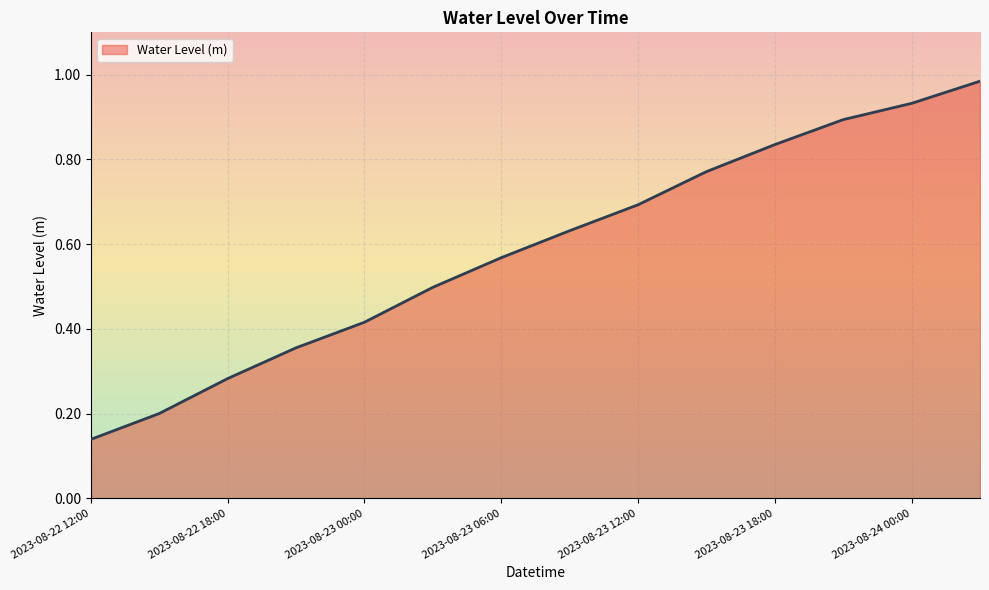

How many lines are shown in the chart?

1